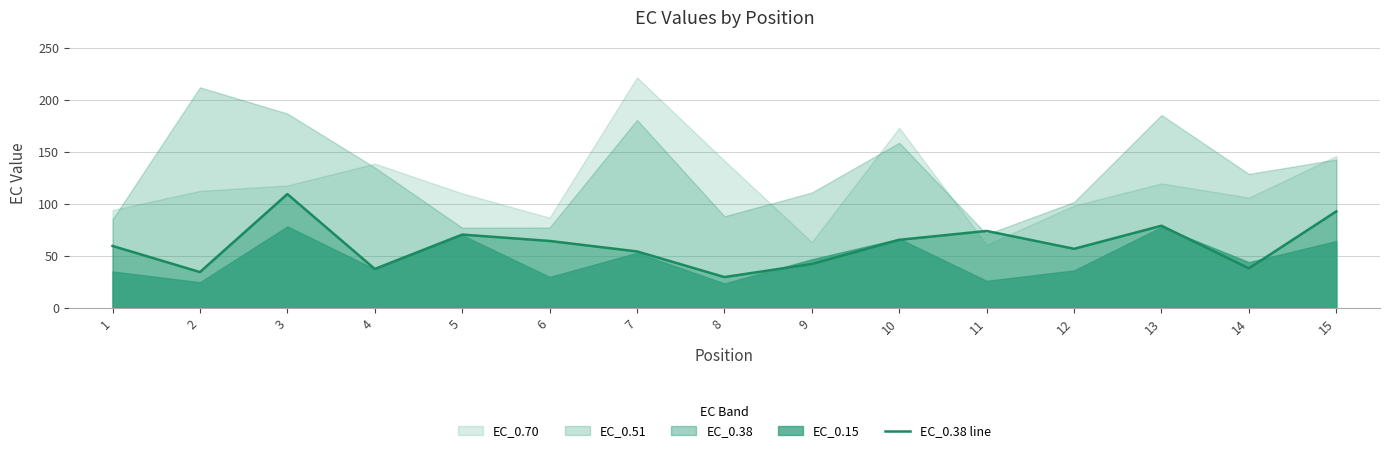

Does the chart have visible grid lines?

Yes